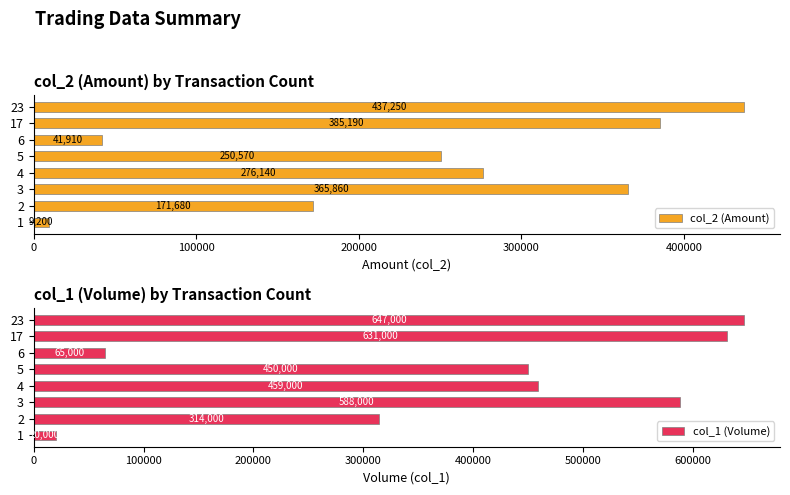

What is the difference between the maximum and minimum values in the col_1 (Volume) series?

627000